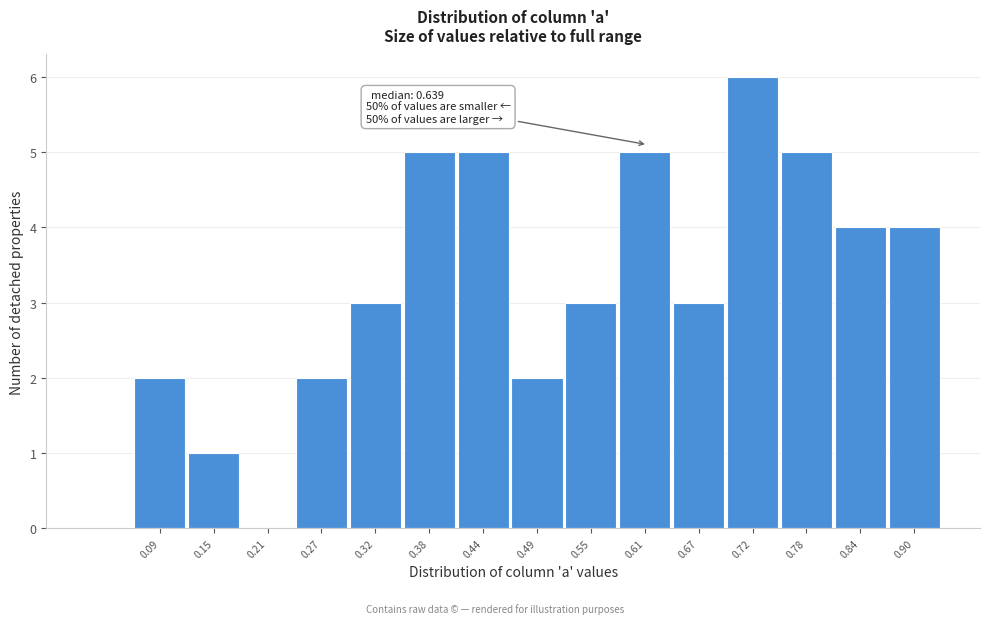

Reading right to left, transcribe all the data shown in this chart.

0.90=4	0.84=4	0.78=5	0.72=6	0.67=3	0.61=5	0.55=3	0.49=2	0.44=5	0.38=5	0.32=3	0.27=2	0.21=0	0.15=1	0.09=2